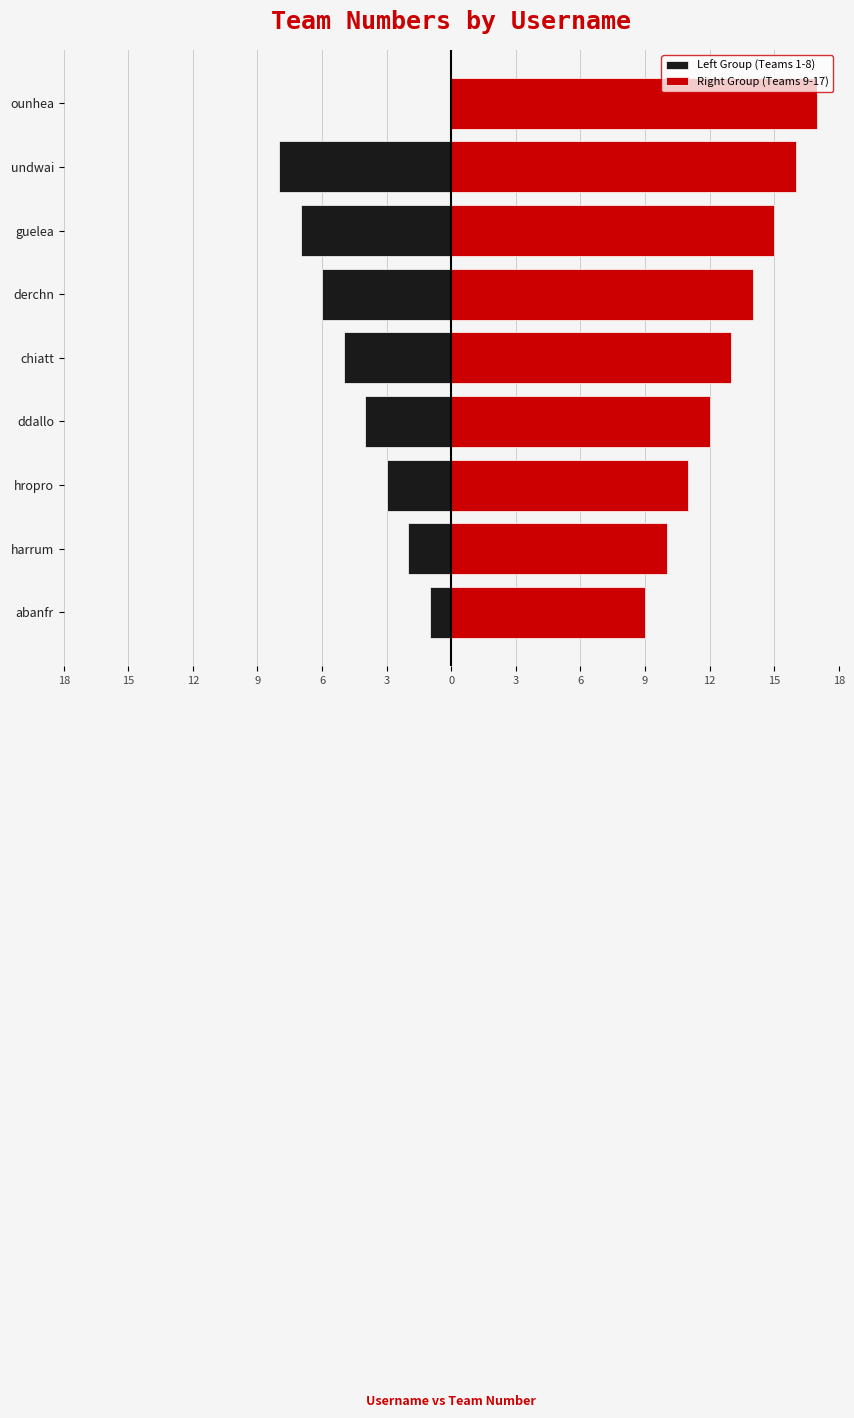

What value does the data have at ddallo?

12